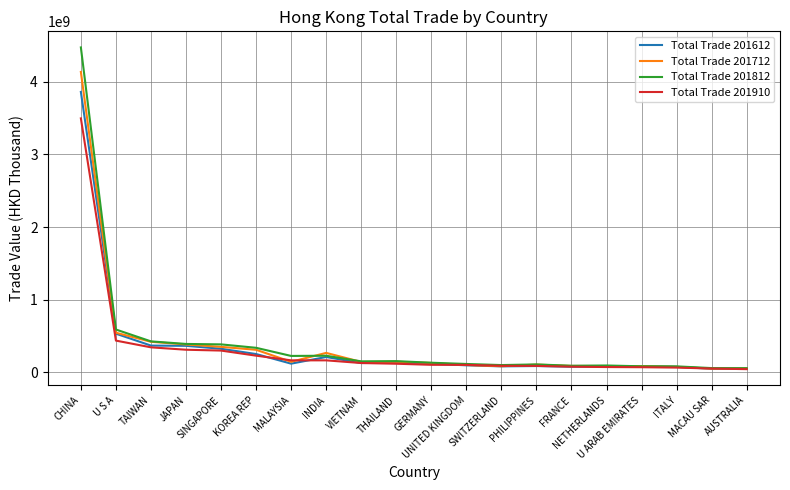

What is the minimum value shown in the chart?

42234759.4